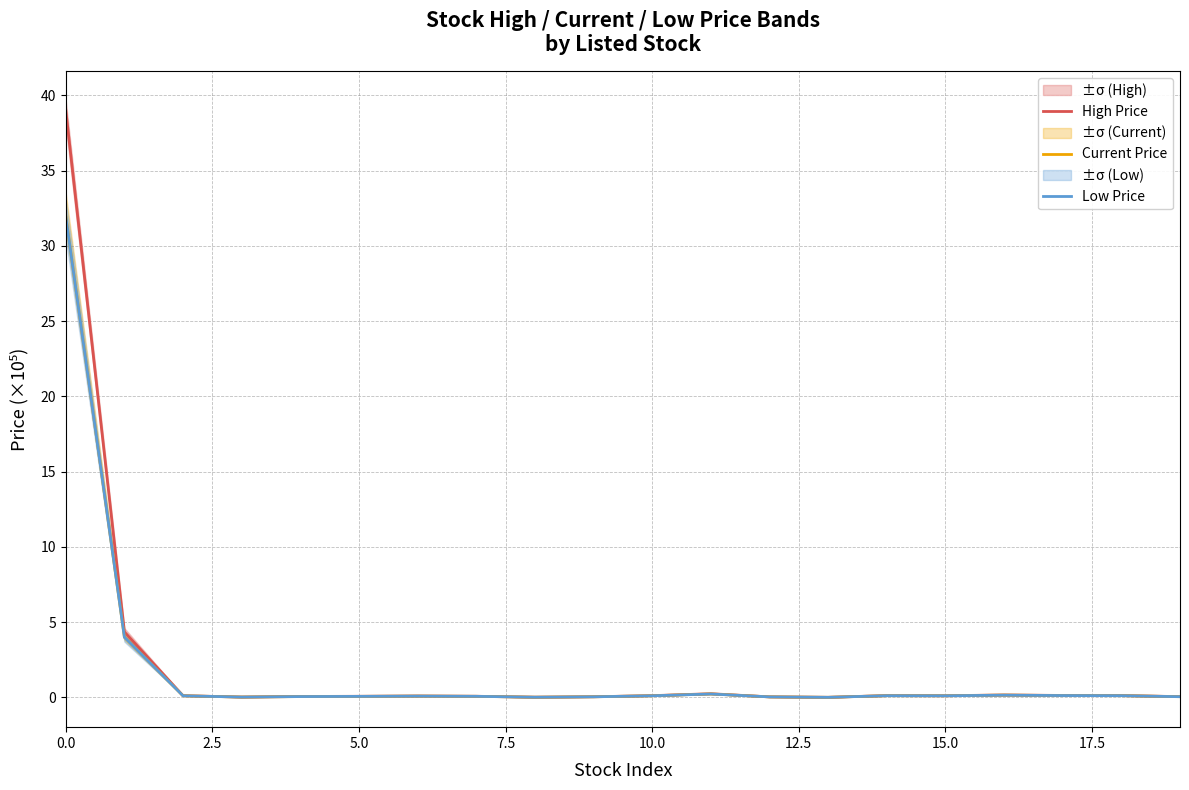

True or false: Low Price and Current Price cross at least once.

False